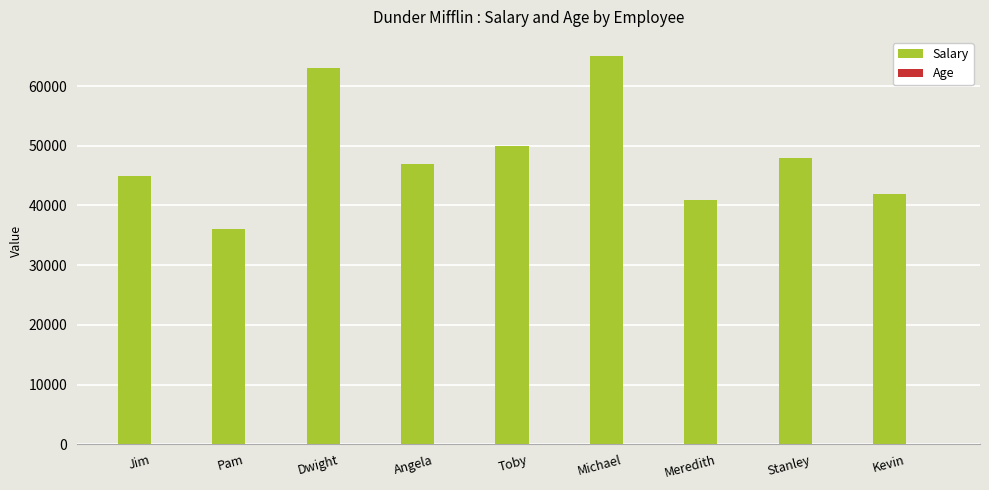

Which category has the highest value across all series?

Michael